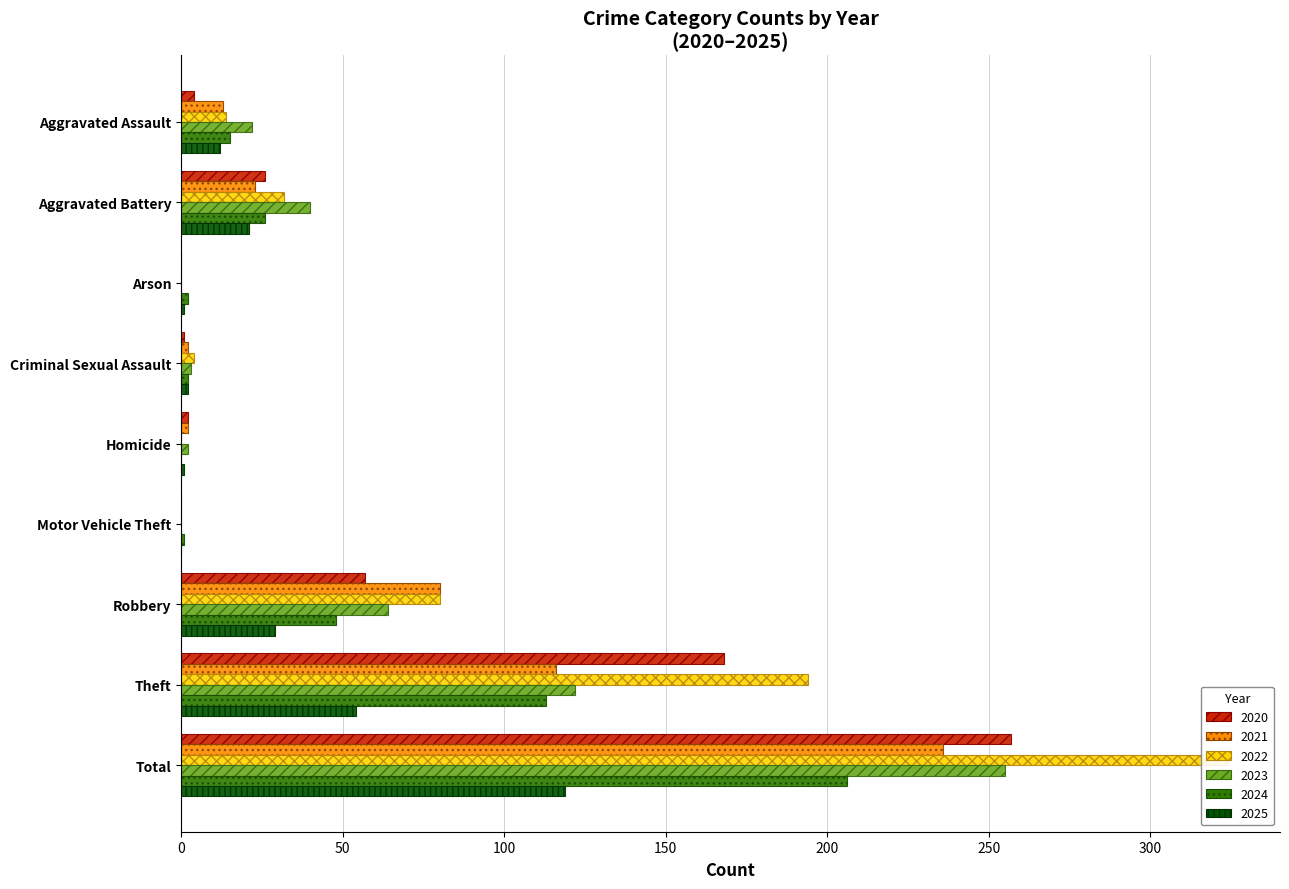

What is the label of the 2nd bar from the left?

Aggravated Battery